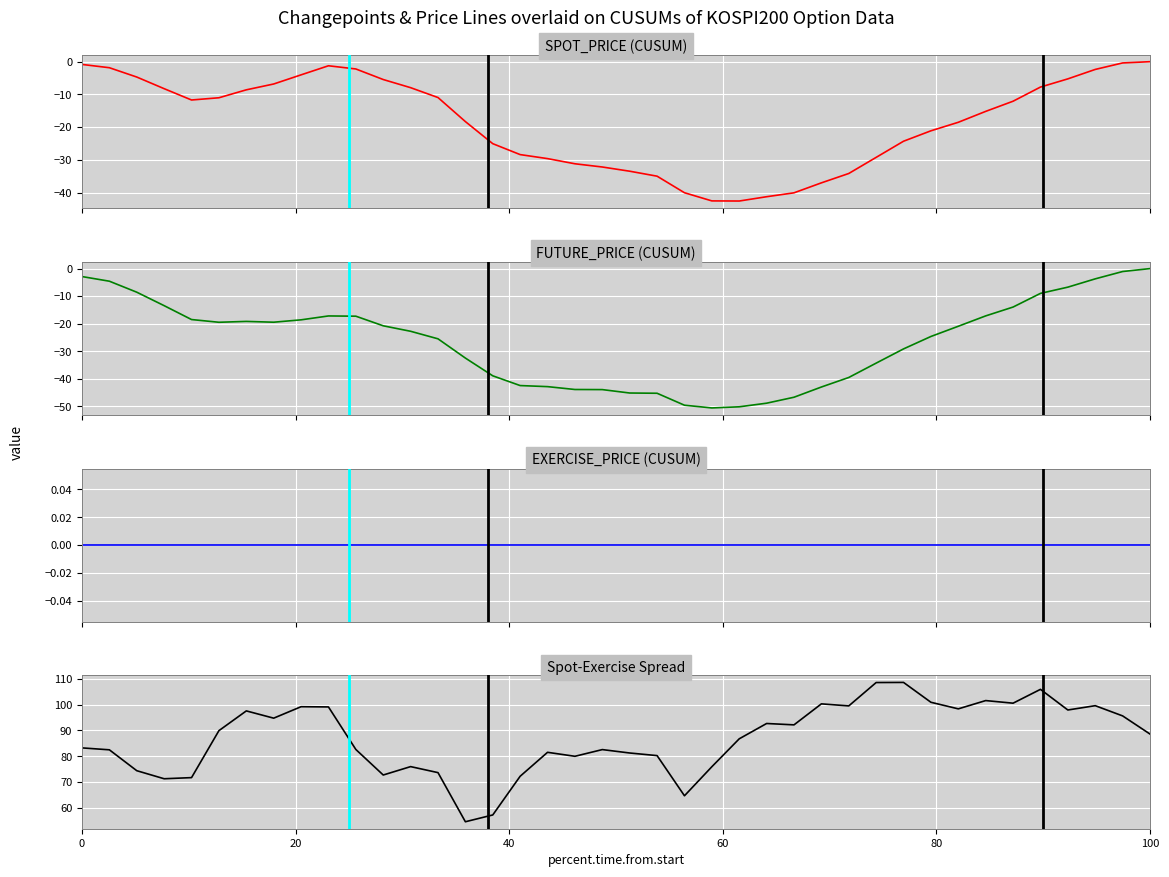

The FUTURE_PRICE (CUSUM) series shows -5.5 at 33. True or false?

False